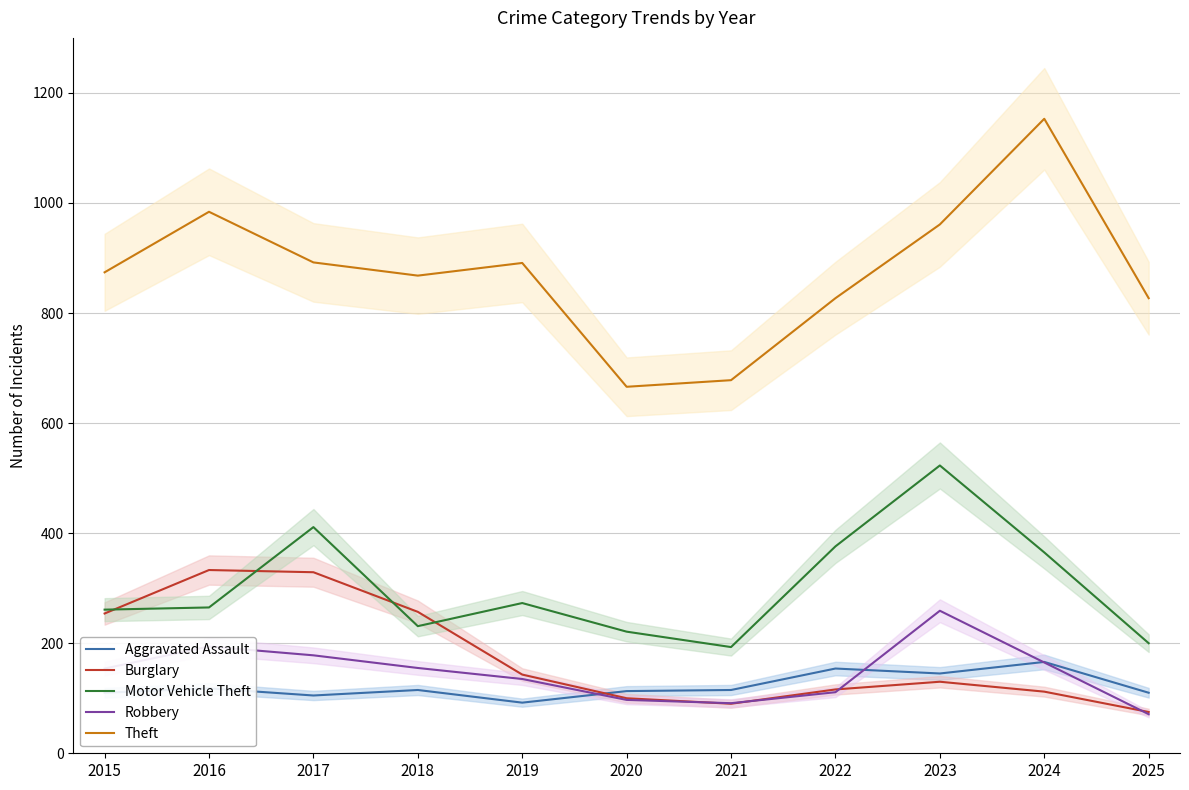

Which category has the lowest value across all series?

2025